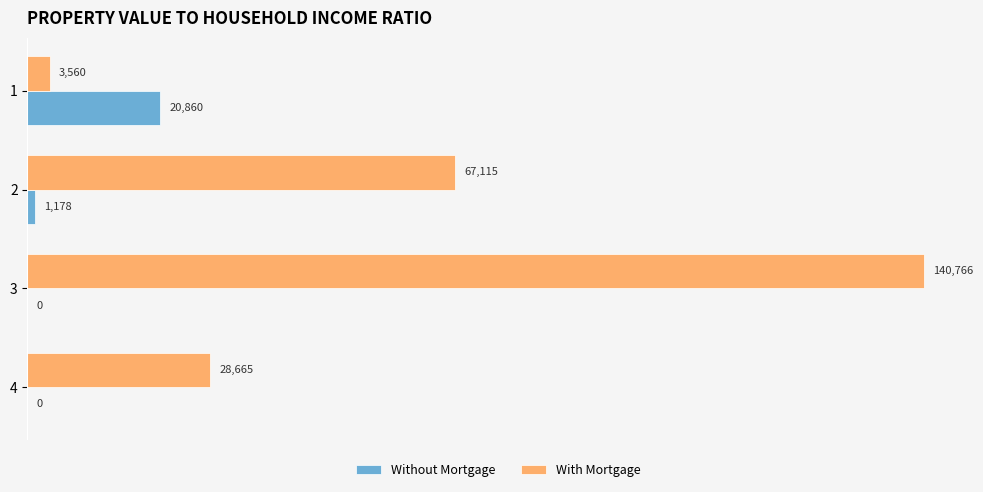

Is it true that Without Mortgage equals 0 at 4?

True